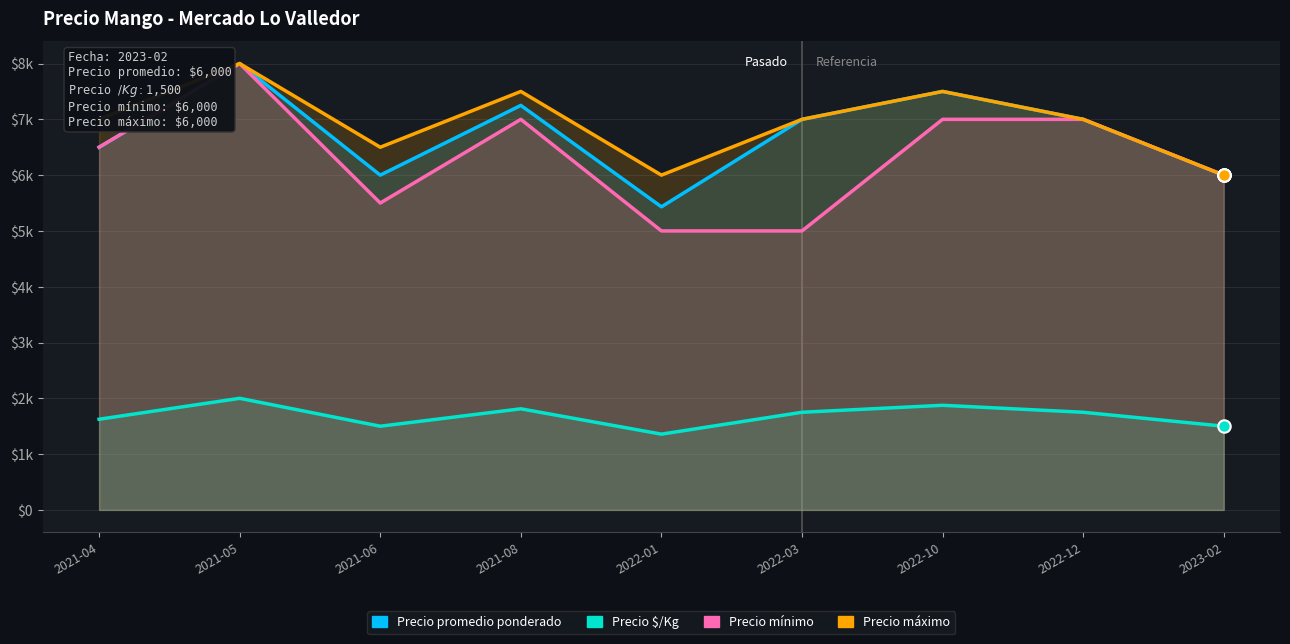

Which series contains the highest Y value?

Precio promedio ponderado